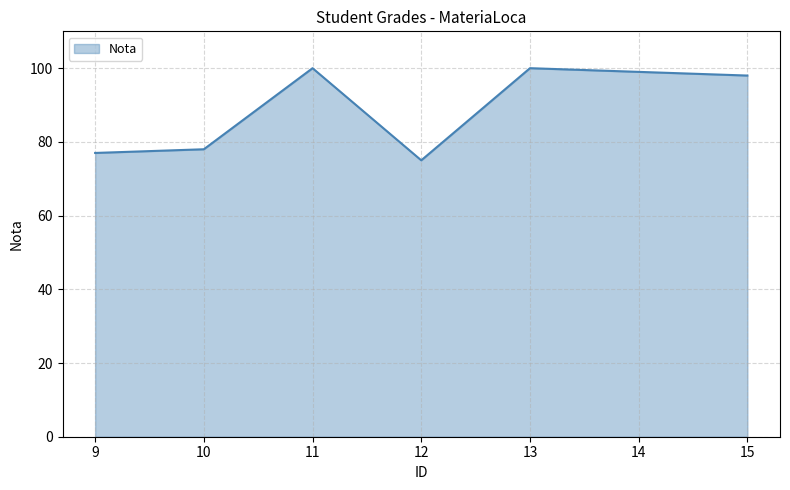

What is the difference between the values at 12 and 10?

3